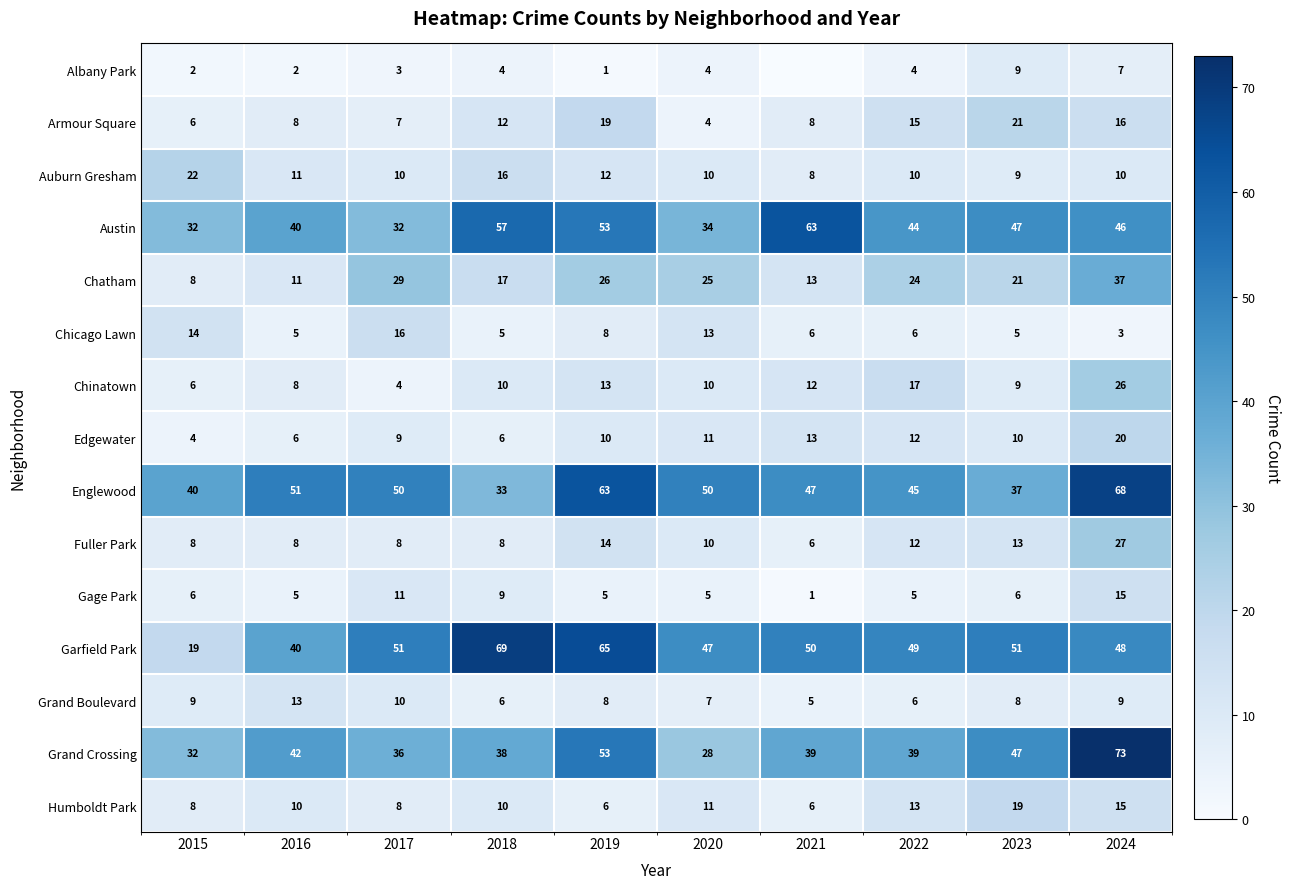

The value of Humboldt Park at 2022 is 19. True or false?

False